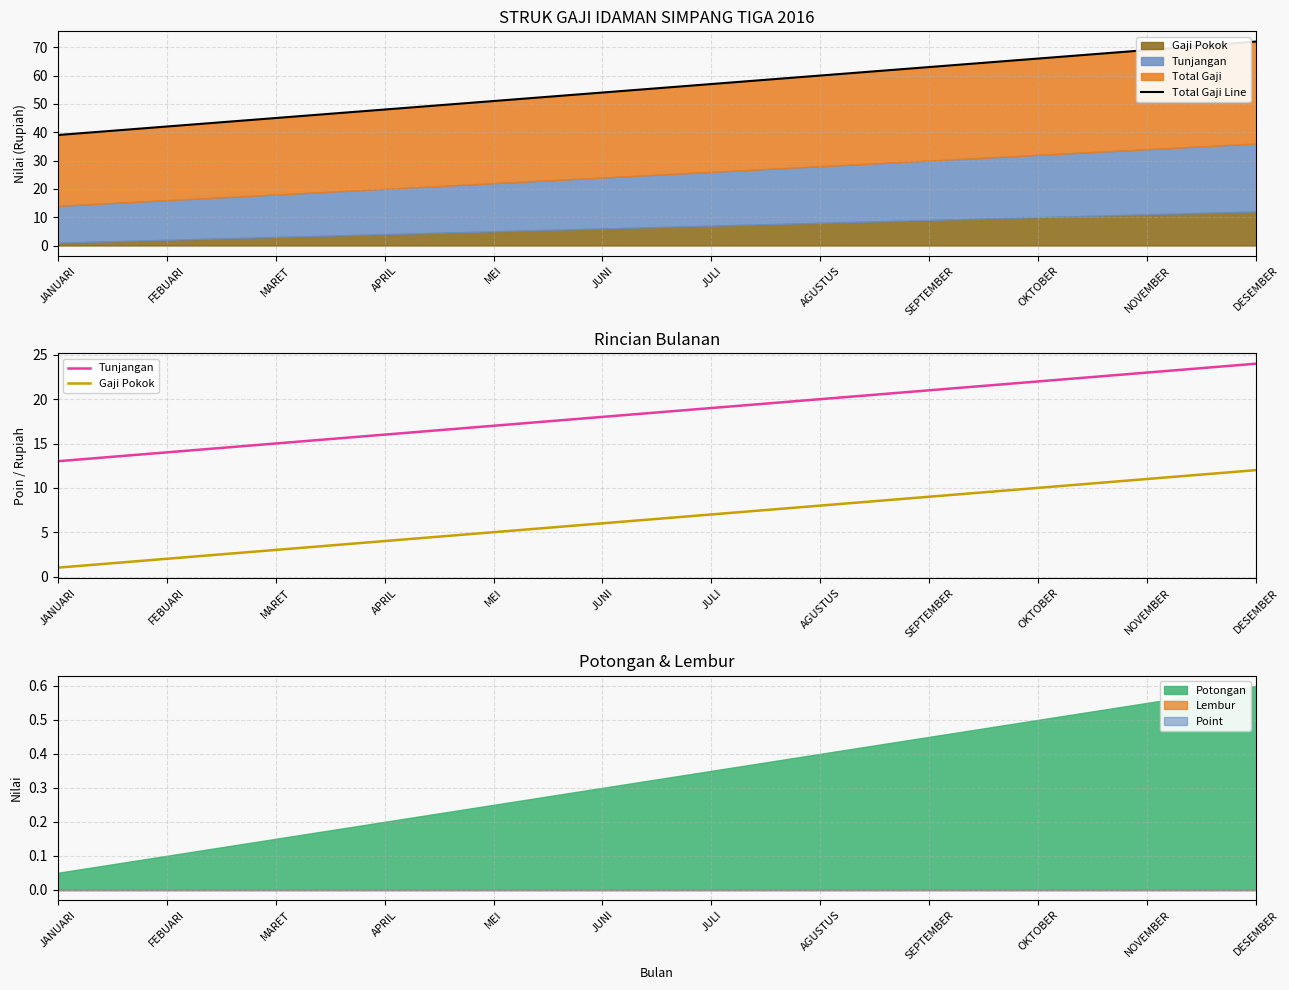

Which series has the widest spread of values?

Total Gaji Line